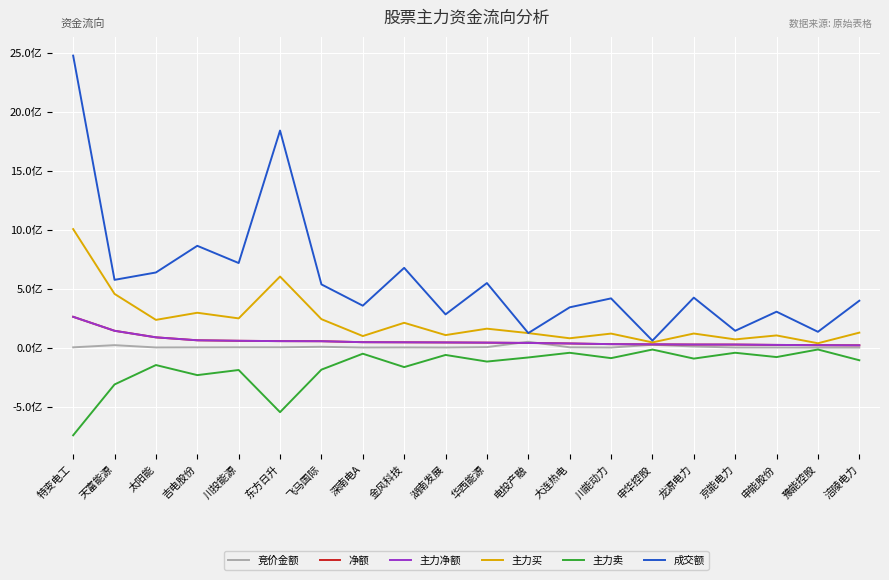

Is this an area chart (filled region under the line)?

No